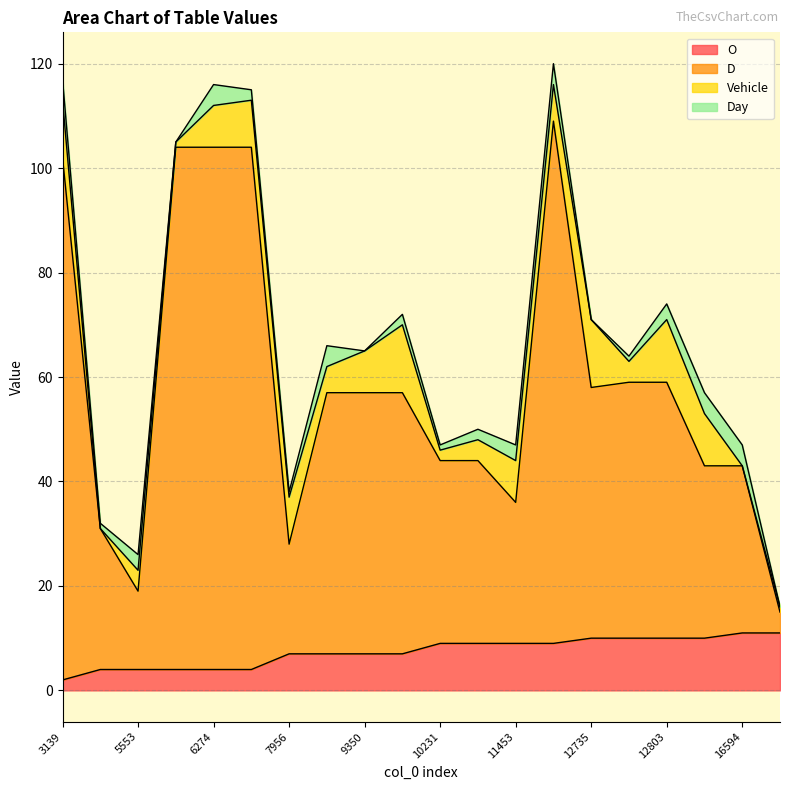

At how many categories does at least one series exceed 61?

5